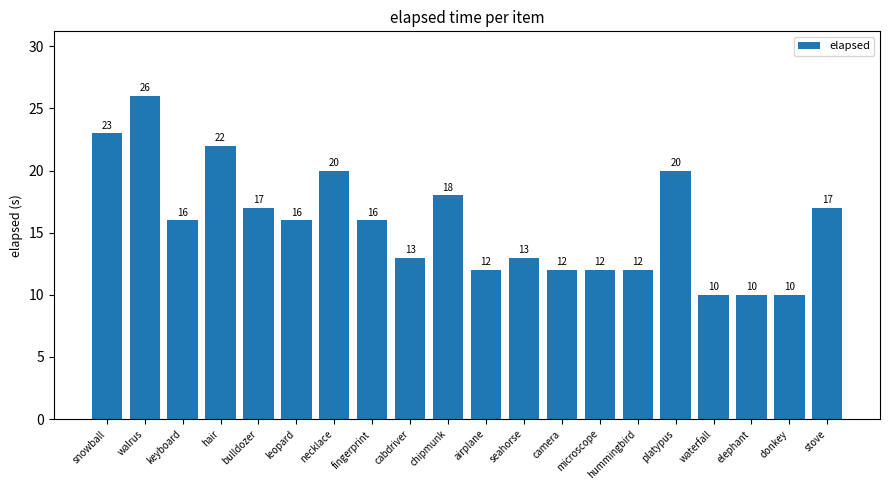

What is the label of the 16th bar from the left?

platypus